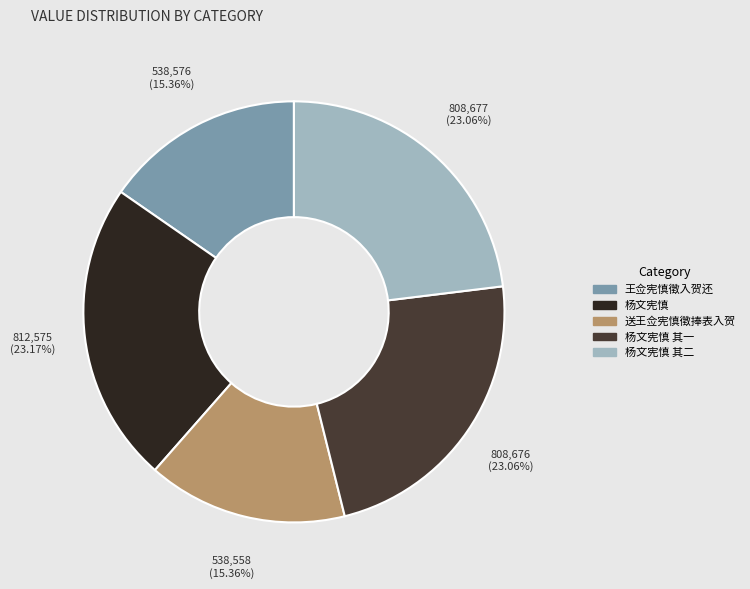

How many segments does this pie chart have?

5